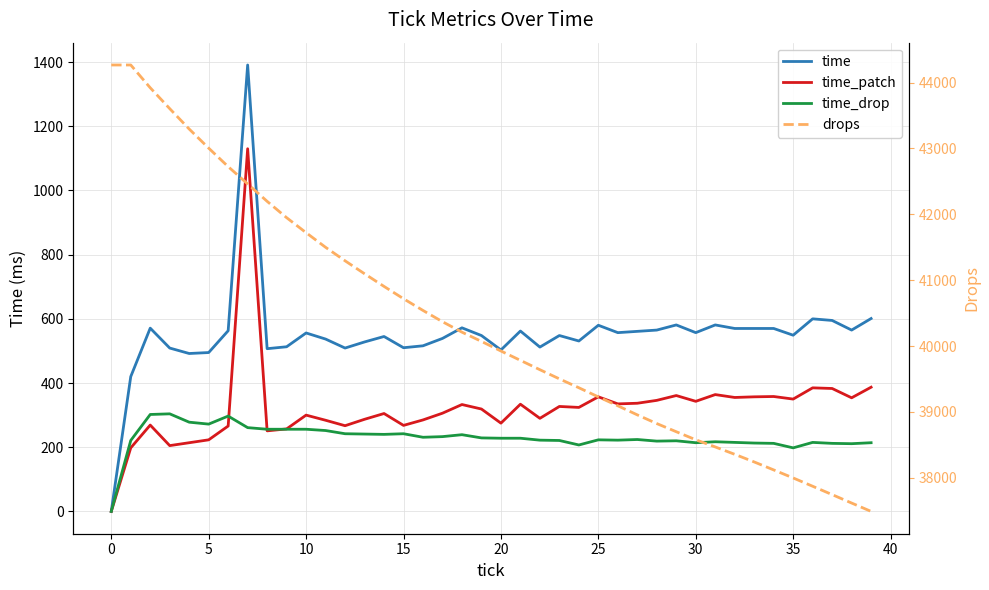

At which label is time_drop closest to 152?

35